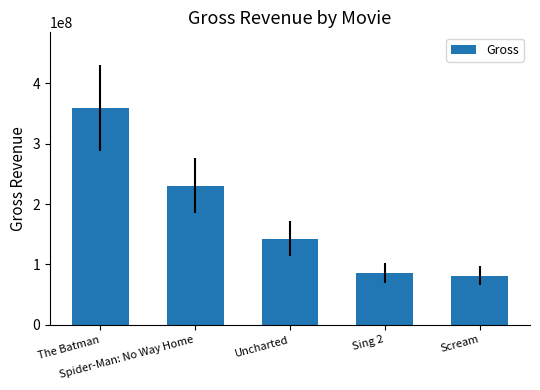

Which label corresponds to the largest value in the chart?

The Batman